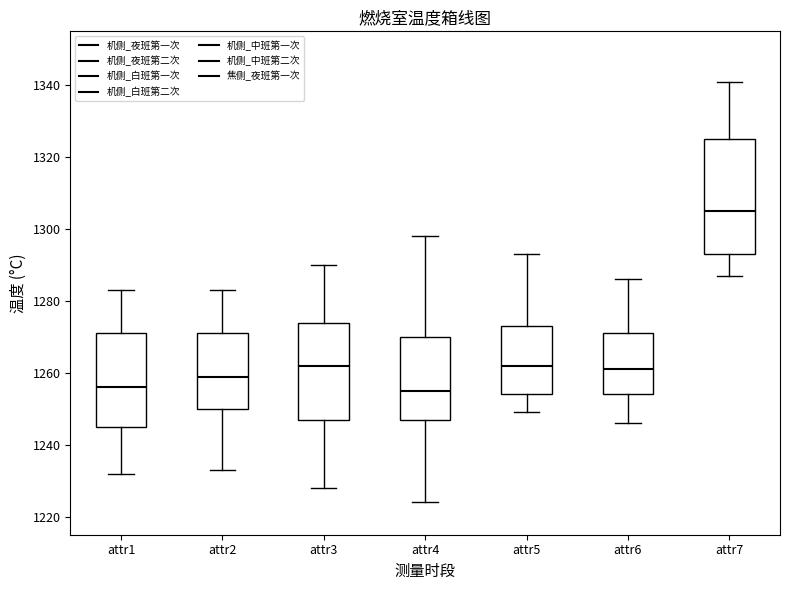

Where is the lower edge of the box for attr4 on the y-axis? The values are not printed on the chart, so give them approximately, as read against the axis.

1248